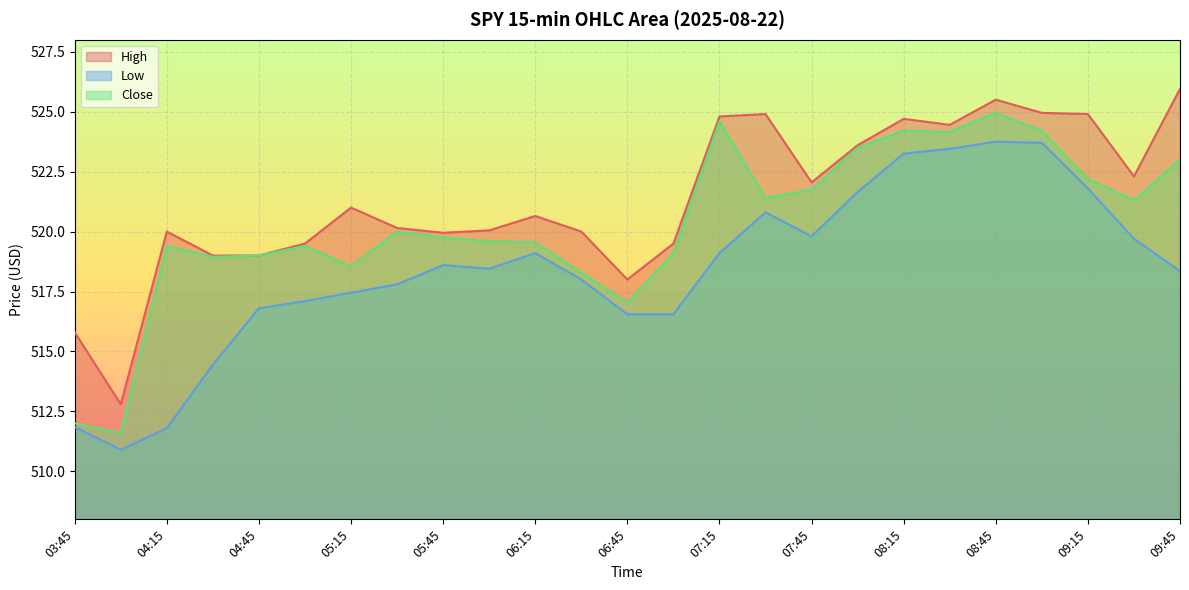

Where is the first local maximum for Close?

04:15